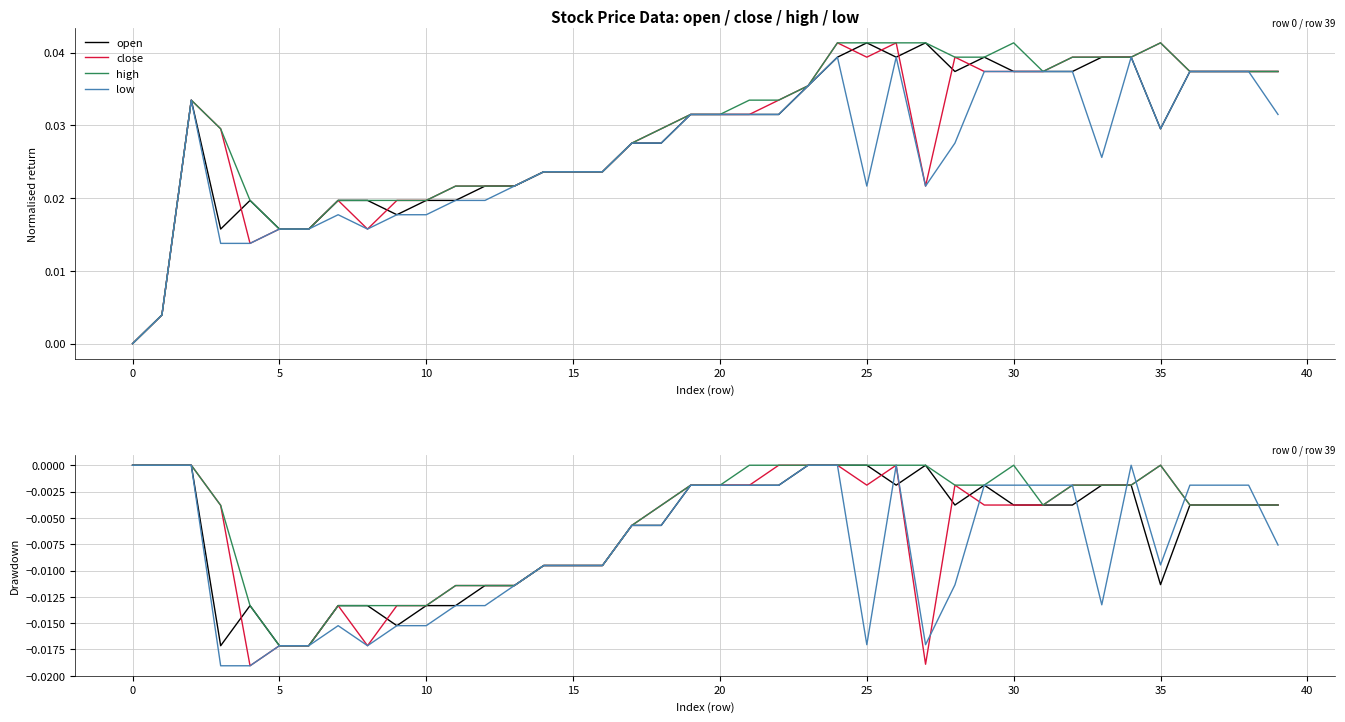

Which series has the largest range (max minus min)?

close